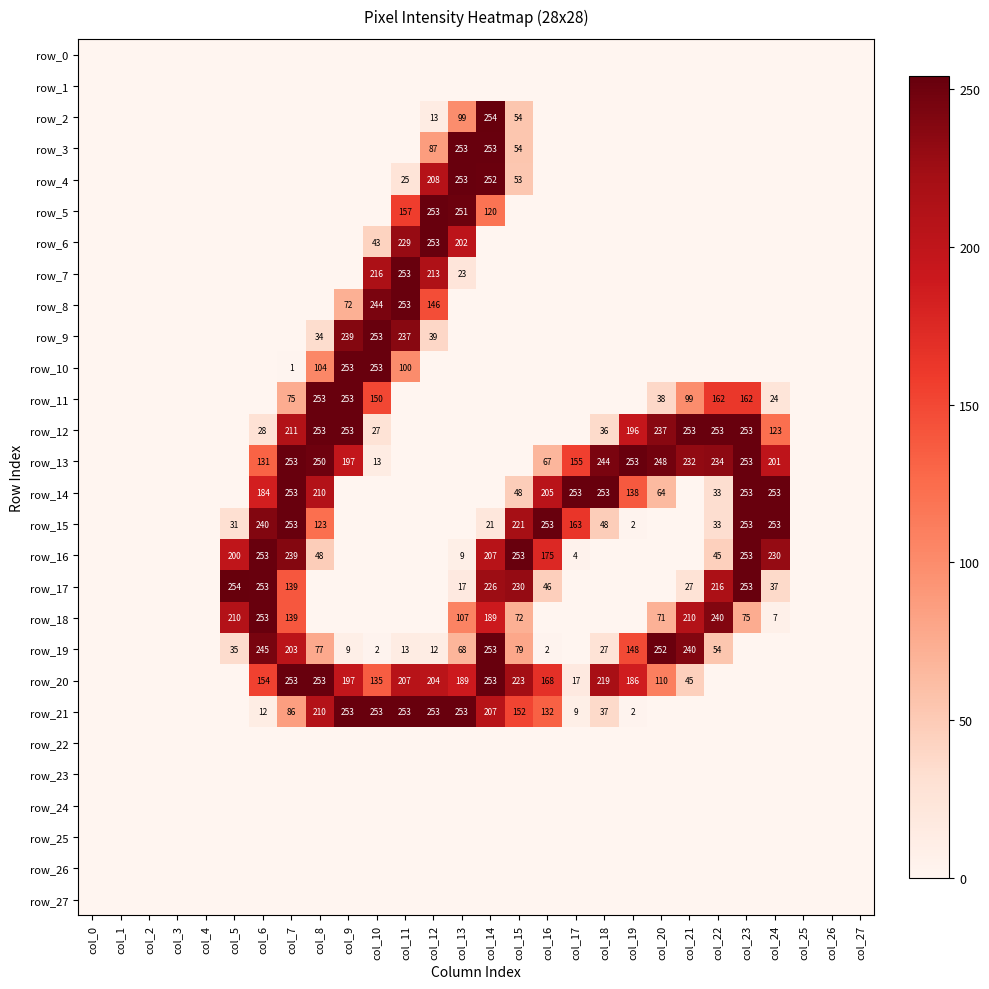

What is the difference between the second highest and second lowest values in the row_2 series?

99